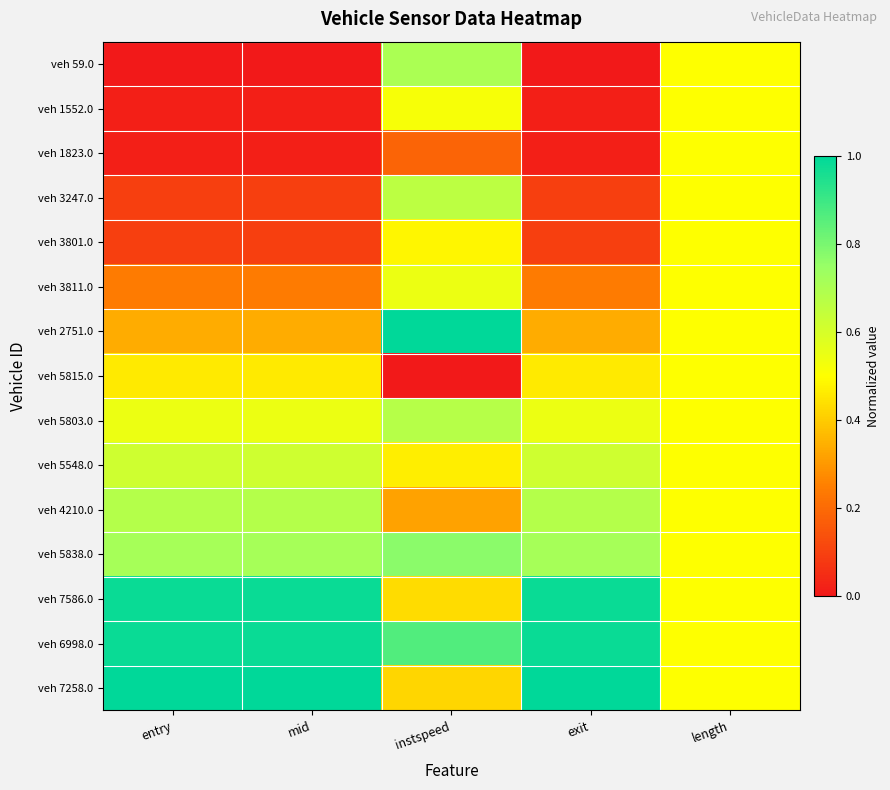

What is the difference between the highest and lowest values at exit?

1.0